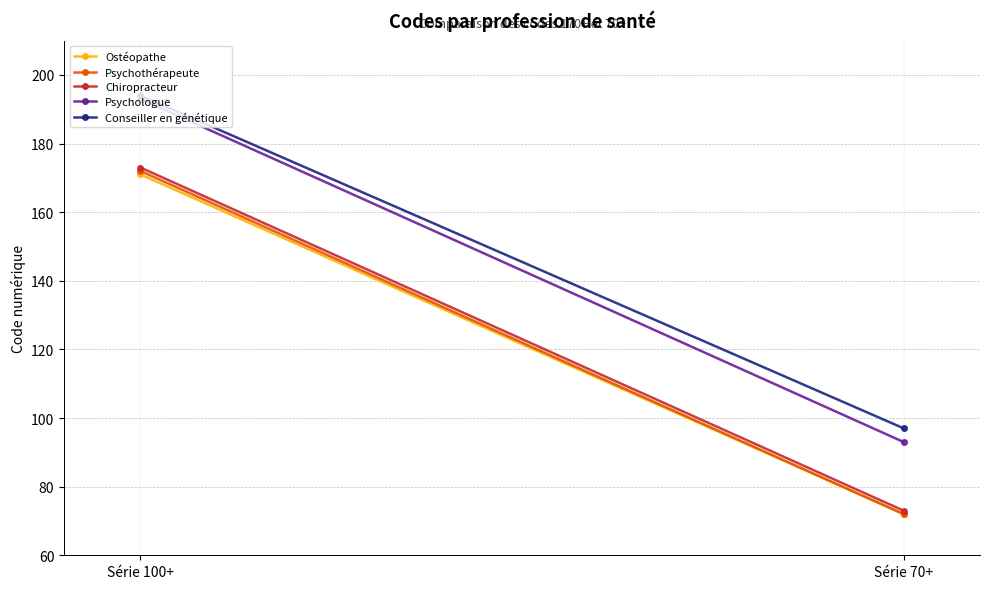

The Conseiller en génétique series shows 327 at Série 100+. True or false?

False